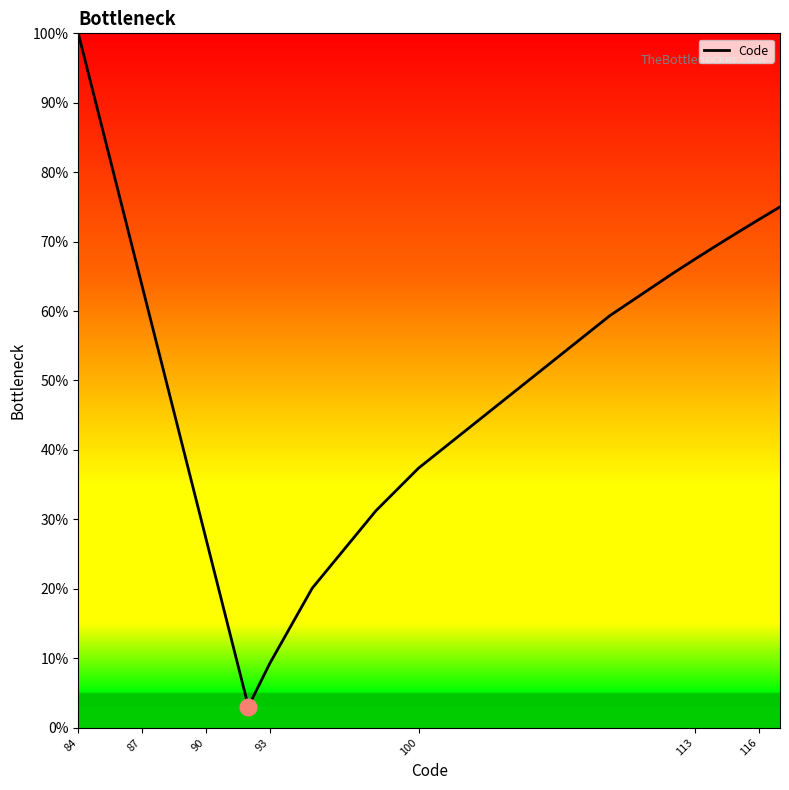

What is the maximum value shown in the chart?

100.0